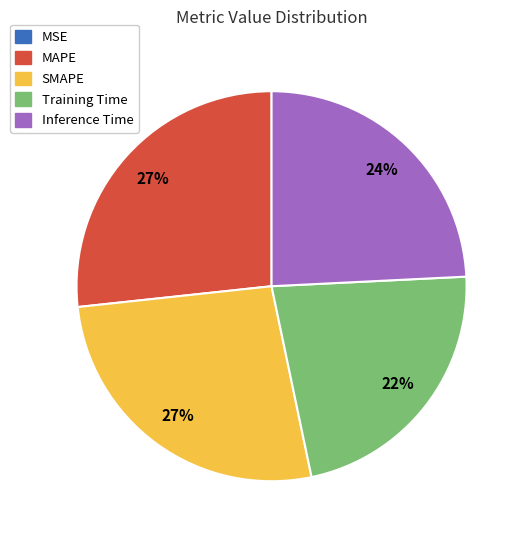

Is it true that Inference Time is 16% of the pie?

False